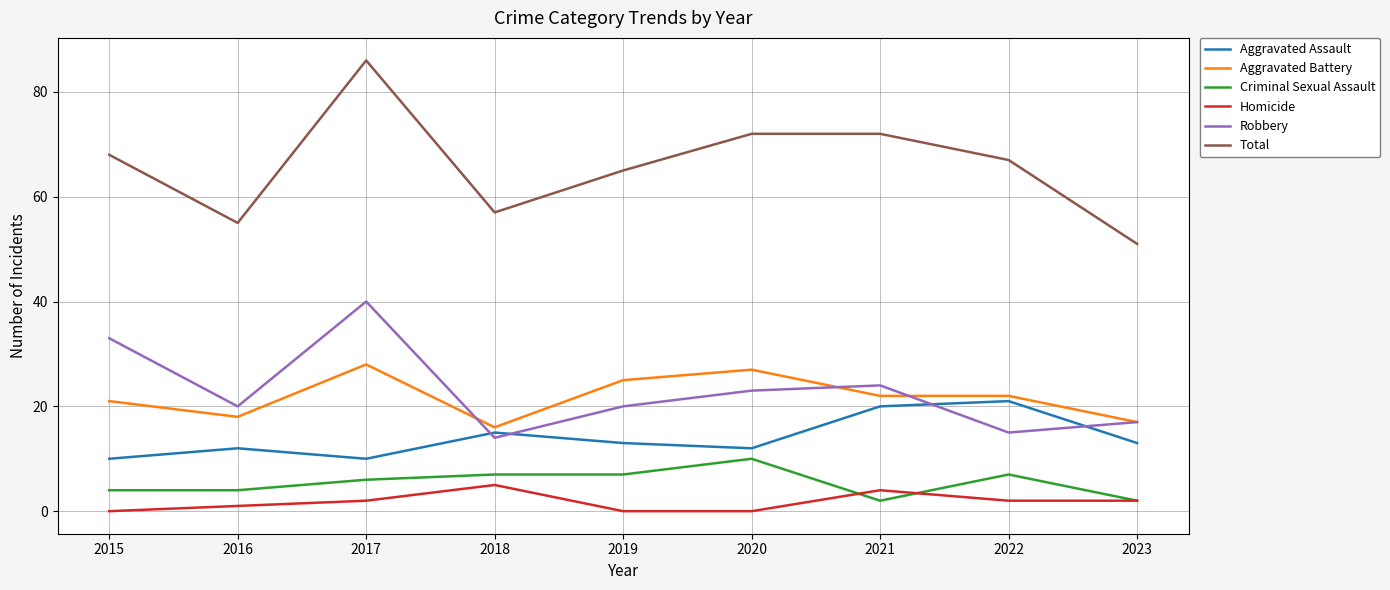

How many lines are shown in the chart?

6